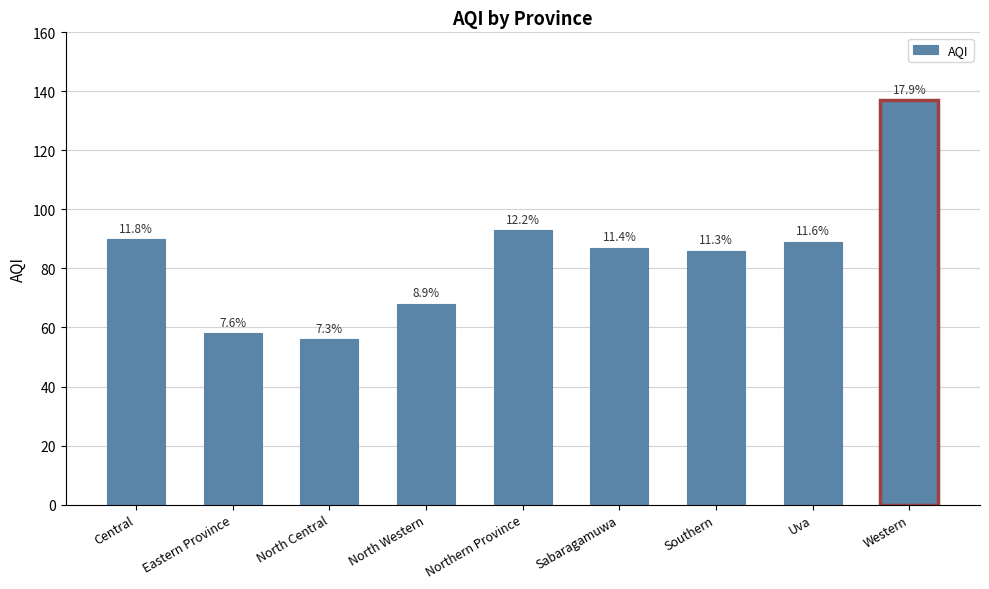

Does the chart contain any negative values?

No